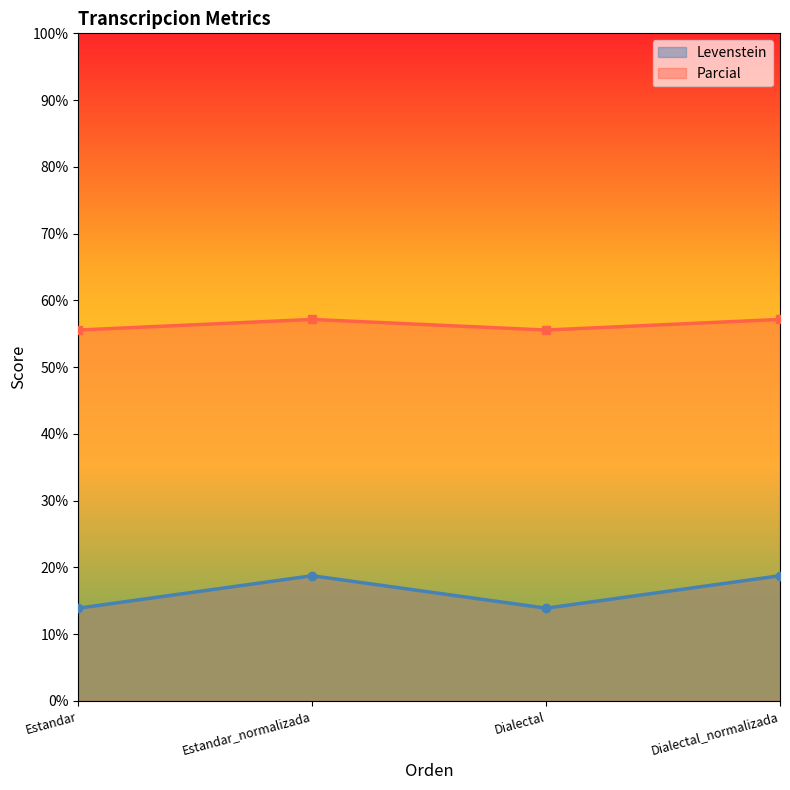

Is it true that Levenstein equals 13.9 at Estandar?

True